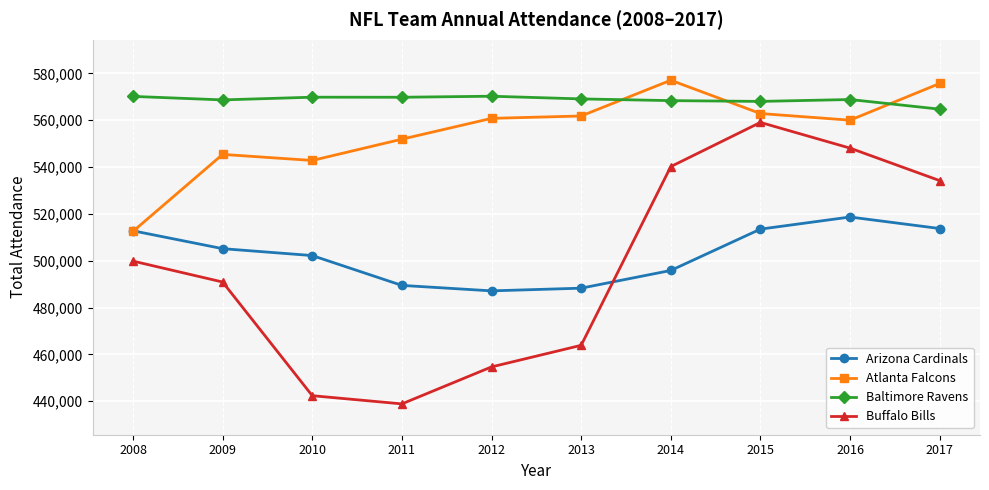

What is the highest value of the Baltimore Ravens series?

570229